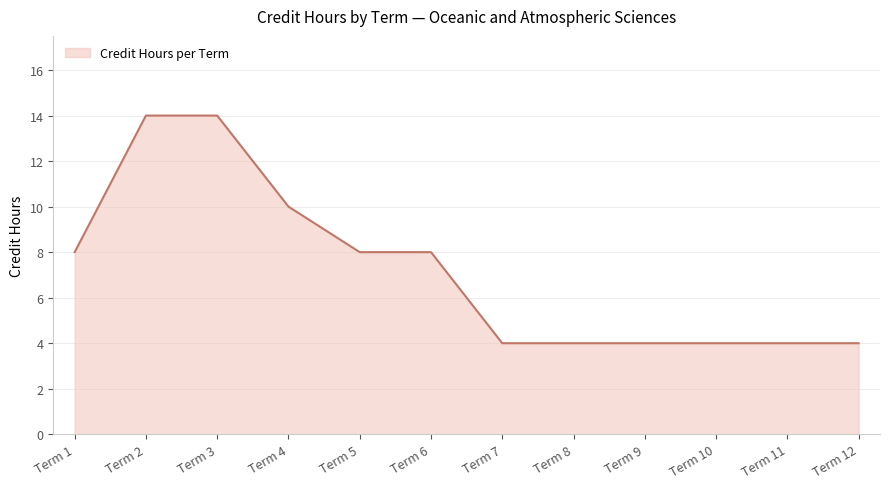

How many values are between 4 and 10?

10